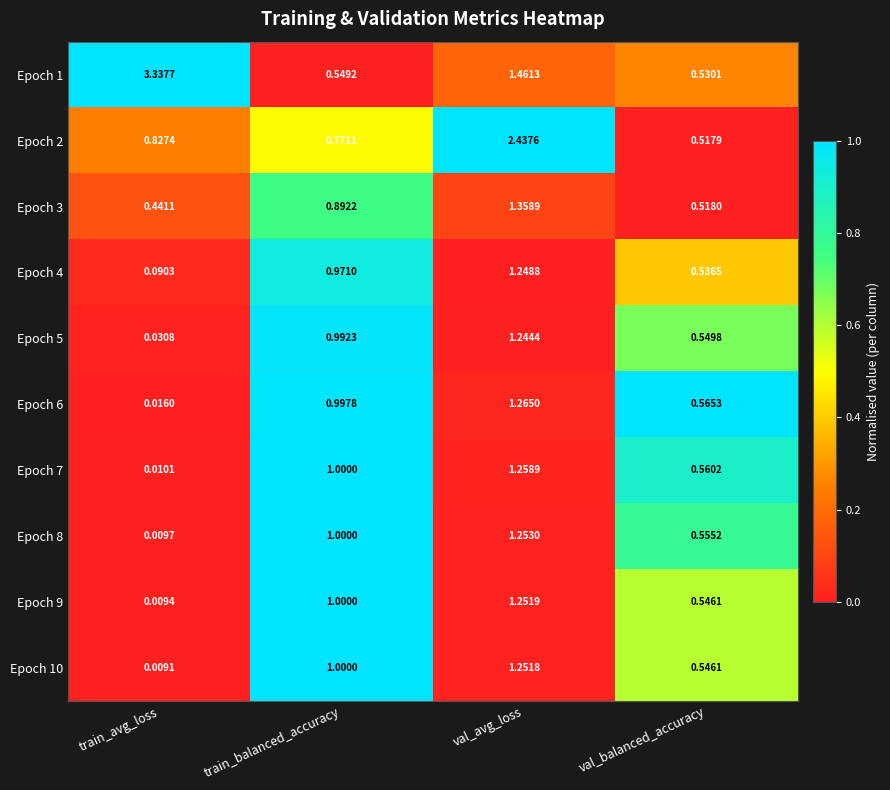

At which category is the sum across all series the highest?

val_avg_loss